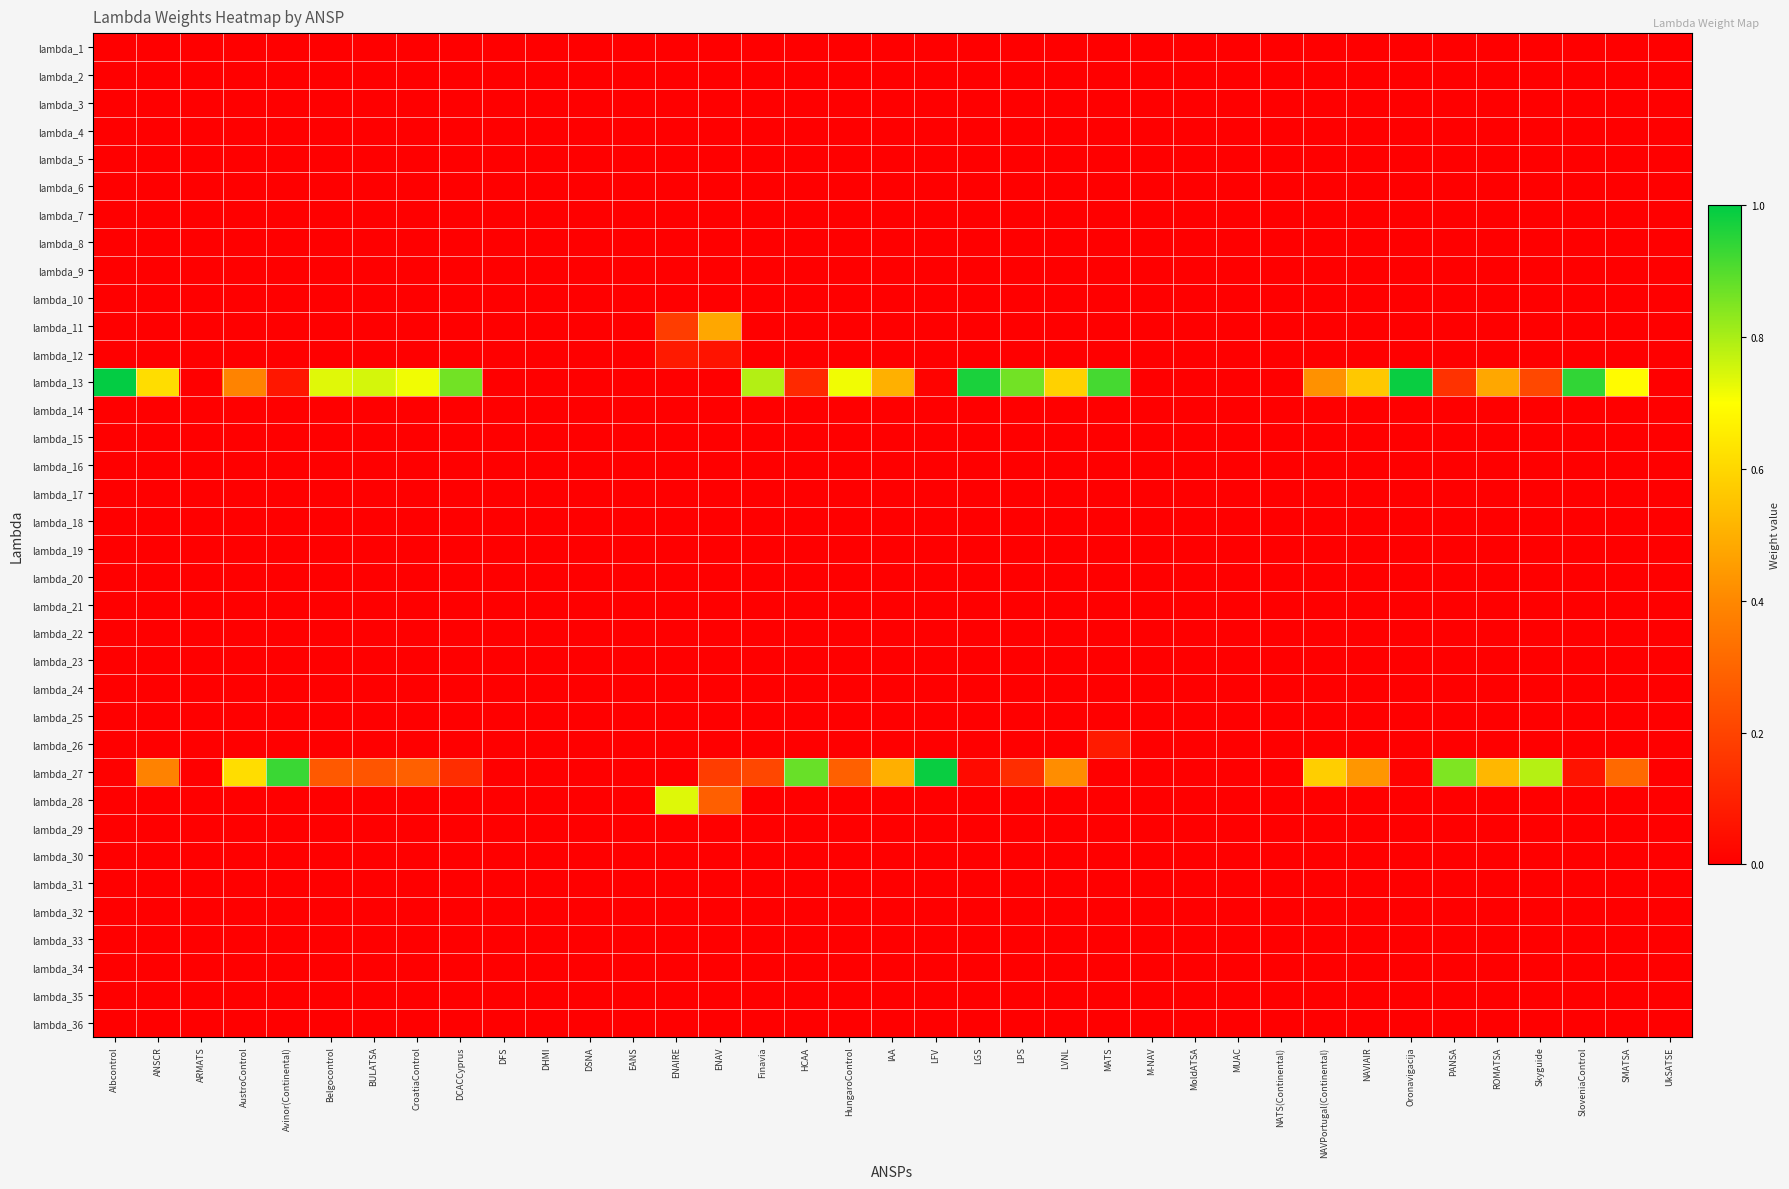

Reading left to right, extract all data points from this chart.

lambda_1: Albcontrol=0.0	ANSCR=0.0	ARMATS=0.0	AustroControl=0.0	Avinor(Continental)=0.0	Belgocontrol=0.0	BULATSA=0.0	CroatiaControl=0.0	DCACCyprus=0.0	DFS=0.0	DHMI=0.0	DSNA=0.0	EANS=0.0	ENAIRE=0.0	ENAV=0.0	Finavia=0.0	HCAA=0.0	HungaroControl=0.0	IAA=0.0	LFV=0.0	LGS=0.0	LPS=0.0	LVNL=0.0	MATS=0.0	M-NAV=0.0	MoldATSA=0.0	MUAC=0.0	NATS(Continental)=0.0	NAVPortugal(Continental)=0.0	NAVIAIR=0.0	Oronavigacija=0.0	PANSA=0.0	ROMATSA=0.0	Skyguide=0.0	SloveniaControl=0.0	SMATSA=0.0	UkSATSE=0.0
lambda_2: Albcontrol=0.0	ANSCR=0.0	ARMATS=0.0	AustroControl=0.0	Avinor(Continental)=0.0	Belgocontrol=0.0	BULATSA=0.0	CroatiaControl=0.0	DCACCyprus=0.0	DFS=0.0	DHMI=0.0	DSNA=0.0	EANS=0.0	ENAIRE=0.0	ENAV=0.0	Finavia=0.0	HCAA=0.0	HungaroControl=0.0	IAA=0.0	LFV=0.0	LGS=0.0	LPS=0.0	LVNL=0.0	MATS=0.0	M-NAV=0.0	MoldATSA=0.0	MUAC=0.0	NATS(Continental)=0.0	NAVPortugal(Continental)=0.0	NAVIAIR=0.0	Oronavigacija=0.0	PANSA=0.0	ROMATSA=0.0	Skyguide=0.0	SloveniaControl=0.0	SMATSA=0.0	UkSATSE=0.0
lambda_3: Albcontrol=0.0	ANSCR=0.0	ARMATS=0.0	AustroControl=0.0	Avinor(Continental)=0.0	Belgocontrol=0.0	BULATSA=0.0	CroatiaControl=0.0	DCACCyprus=0.0	DFS=0.0	DHMI=0.0	DSNA=0.0	EANS=0.0	ENAIRE=0.0	ENAV=0.0	Finavia=0.0	HCAA=0.0	HungaroControl=0.0	IAA=0.0	LFV=0.0	LGS=0.0	LPS=0.0	LVNL=0.0	MATS=0.0	M-NAV=0.0	MoldATSA=0.0	MUAC=0.0	NATS(Continental)=0.0	NAVPortugal(Continental)=0.0	NAVIAIR=0.0	Oronavigacija=0.0	PANSA=0.0	ROMATSA=0.0	Skyguide=0.0	SloveniaControl=0.0	SMATSA=0.0	UkSATSE=0.0
lambda_4: Albcontrol=0.0	ANSCR=0.0	ARMATS=0.0	AustroControl=0.0	Avinor(Continental)=0.0	Belgocontrol=0.0	BULATSA=0.0	CroatiaControl=0.0	DCACCyprus=0.0	DFS=0.0	DHMI=0.0	DSNA=0.0	EANS=0.0	ENAIRE=0.0	ENAV=0.0	Finavia=0.0	HCAA=0.0	HungaroControl=0.0	IAA=0.0	LFV=0.0	LGS=0.0	LPS=0.0	LVNL=0.0	MATS=0.0	M-NAV=0.0	MoldATSA=0.0	MUAC=0.0	NATS(Continental)=0.0	NAVPortugal(Continental)=0.0	NAVIAIR=0.0	Oronavigacija=0.0	PANSA=0.0	ROMATSA=0.0	Skyguide=0.0	SloveniaControl=0.0	SMATSA=0.0	UkSATSE=0.0
lambda_5: Albcontrol=0.0	ANSCR=0.0	ARMATS=0.0	AustroControl=0.0	Avinor(Continental)=0.0	Belgocontrol=0.0	BULATSA=0.0	CroatiaControl=0.0	DCACCyprus=0.0	DFS=0.0	DHMI=0.0	DSNA=0.0	EANS=0.0	ENAIRE=0.0	ENAV=0.0	Finavia=0.0	HCAA=0.0	HungaroControl=0.0	IAA=0.0	LFV=0.0	LGS=0.0	LPS=0.0	LVNL=0.0	MATS=0.0	M-NAV=0.0	MoldATSA=0.0	MUAC=0.0	NATS(Continental)=0.0	NAVPortugal(Continental)=0.0	NAVIAIR=0.0	Oronavigacija=0.0	PANSA=0.0	ROMATSA=0.0	Skyguide=0.0	SloveniaControl=0.0	SMATSA=0.0	UkSATSE=0.0
lambda_6: Albcontrol=0.0	ANSCR=0.0	ARMATS=0.0	AustroControl=0.0	Avinor(Continental)=0.0	Belgocontrol=0.0	BULATSA=0.0	CroatiaControl=0.0	DCACCyprus=0.0	DFS=0.0	DHMI=0.0	DSNA=0.0	EANS=0.0	ENAIRE=0.0	ENAV=0.0	Finavia=0.0	HCAA=0.0	HungaroControl=0.0	IAA=0.0	LFV=0.0	LGS=0.0	LPS=0.0	LVNL=0.0	MATS=0.0	M-NAV=0.0	MoldATSA=0.0	MUAC=0.0	NATS(Continental)=0.0	NAVPortugal(Continental)=0.0	NAVIAIR=0.0	Oronavigacija=0.0	PANSA=0.0	ROMATSA=0.0	Skyguide=0.0	SloveniaControl=0.0	SMATSA=0.0	UkSATSE=0.0
lambda_7: Albcontrol=0.0	ANSCR=0.0	ARMATS=0.0	AustroControl=0.0	Avinor(Continental)=0.0	Belgocontrol=0.0	BULATSA=0.0	CroatiaControl=0.0	DCACCyprus=0.0	DFS=0.0	DHMI=0.0	DSNA=0.0	EANS=0.0	ENAIRE=0.0	ENAV=0.0	Finavia=0.0	HCAA=0.0	HungaroControl=0.0	IAA=0.0	LFV=0.0	LGS=0.0	LPS=0.0	LVNL=0.0	MATS=0.0	M-NAV=0.0	MoldATSA=0.0	MUAC=0.0	NATS(Continental)=0.0	NAVPortugal(Continental)=0.0	NAVIAIR=0.0	Oronavigacija=0.0	PANSA=0.0	ROMATSA=0.0	Skyguide=0.0	SloveniaControl=0.0	SMATSA=0.0	UkSATSE=0.0
lambda_8: Albcontrol=0.0	ANSCR=0.0	ARMATS=0.0	AustroControl=0.0	Avinor(Continental)=0.0	Belgocontrol=0.0	BULATSA=0.0	CroatiaControl=0.0	DCACCyprus=0.0	DFS=0.0	DHMI=0.0	DSNA=0.0	EANS=0.0	ENAIRE=0.0	ENAV=0.0	Finavia=0.0	HCAA=0.0	HungaroControl=0.0	IAA=0.0	LFV=0.0	LGS=0.0	LPS=0.0	LVNL=0.0	MATS=0.0	M-NAV=0.0	MoldATSA=0.0	MUAC=0.0	NATS(Continental)=0.0	NAVPortugal(Continental)=0.0	NAVIAIR=0.0	Oronavigacija=0.0	PANSA=0.0	ROMATSA=0.0	Skyguide=0.0	SloveniaControl=0.0	SMATSA=0.0	UkSATSE=0.0
lambda_9: Albcontrol=0.0	ANSCR=0.0	ARMATS=0.0	AustroControl=0.0	Avinor(Continental)=0.0	Belgocontrol=0.0	BULATSA=0.0	CroatiaControl=0.0	DCACCyprus=0.0	DFS=0.0	DHMI=0.0	DSNA=0.0	EANS=0.0	ENAIRE=0.0	ENAV=0.0	Finavia=0.0	HCAA=0.0	HungaroControl=0.0	IAA=0.0	LFV=0.0	LGS=0.0	LPS=0.0	LVNL=0.0	MATS=0.0	M-NAV=0.0	MoldATSA=0.0	MUAC=0.0	NATS(Continental)=0.0	NAVPortugal(Continental)=0.0	NAVIAIR=0.0	Oronavigacija=0.0	PANSA=0.0	ROMATSA=0.0	Skyguide=0.0	SloveniaControl=0.0	SMATSA=0.0	UkSATSE=0.0
lambda_10: Albcontrol=0.0	ANSCR=0.0	ARMATS=0.0	AustroControl=0.0	Avinor(Continental)=0.0	Belgocontrol=0.0	BULATSA=0.0	CroatiaControl=0.0	DCACCyprus=0.0	DFS=0.0	DHMI=0.0	DSNA=0.0	EANS=0.0	ENAIRE=0.0	ENAV=0.0	Finavia=0.0	HCAA=0.0	HungaroControl=0.0	IAA=0.0	LFV=0.0	LGS=0.0	LPS=0.0	LVNL=0.0	MATS=0.0	M-NAV=0.0	MoldATSA=0.0	MUAC=0.0	NATS(Continental)=0.0	NAVPortugal(Continental)=0.0	NAVIAIR=0.0	Oronavigacija=0.0	PANSA=0.0	ROMATSA=0.0	Skyguide=0.0	SloveniaControl=0.0	SMATSA=0.0	UkSATSE=0.0
lambda_11: Albcontrol=0.0	ANSCR=0.0	ARMATS=0.0	AustroControl=0.0	Avinor(Continental)=0.0	Belgocontrol=0.0	BULATSA=0.0	CroatiaControl=0.0	DCACCyprus=0.0	DFS=0.0	DHMI=0.0	DSNA=0.0	EANS=0.0	ENAIRE=0.2	ENAV=0.5	Finavia=0.0	HCAA=0.0	HungaroControl=0.0	IAA=0.0	LFV=0.0	LGS=0.0	LPS=0.0	LVNL=0.0	MATS=0.0	M-NAV=0.0	MoldATSA=0.0	MUAC=0.0	NATS(Continental)=0.0	NAVPortugal(Continental)=0.0	NAVIAIR=0.0	Oronavigacija=0.0	PANSA=0.0	ROMATSA=0.0	Skyguide=0.0	SloveniaControl=0.0	SMATSA=0.0	UkSATSE=0.0
lambda_12: Albcontrol=0.0	ANSCR=0.0	ARMATS=0.0	AustroControl=0.0	Avinor(Continental)=0.0	Belgocontrol=0.0	BULATSA=0.0	CroatiaControl=0.0	DCACCyprus=0.0	DFS=0.0	DHMI=0.0	DSNA=0.0	EANS=0.0	ENAIRE=0.1	ENAV=0.1	Finavia=0.0	HCAA=0.0	HungaroControl=0.0	IAA=0.0	LFV=0.0	LGS=0.0	LPS=0.0	LVNL=0.0	MATS=0.0	M-NAV=0.0	MoldATSA=0.0	MUAC=0.0	NATS(Continental)=0.0	NAVPortugal(Continental)=0.0	NAVIAIR=0.0	Oronavigacija=0.0	PANSA=0.0	ROMATSA=0.0	Skyguide=0.0	SloveniaControl=0.0	SMATSA=0.0	UkSATSE=0.0
lambda_13: Albcontrol=1.0	ANSCR=0.6	ARMATS=0.0	AustroControl=0.4	Avinor(Continental)=0.1	Belgocontrol=0.7	BULATSA=0.7	CroatiaControl=0.7	DCACCyprus=0.9	DFS=0.0	DHMI=0.0	DSNA=0.0	EANS=0.0	ENAIRE=0.0	ENAV=0.0	Finavia=0.8	HCAA=0.1	HungaroControl=0.7	IAA=0.5	LFV=0.0	LGS=1.0	LPS=0.9	LVNL=0.6	MATS=0.9	M-NAV=0.0	MoldATSA=0.0	MUAC=0.0	NATS(Continental)=0.0	NAVPortugal(Continental)=0.4	NAVIAIR=0.6	Oronavigacija=1.0	PANSA=0.1	ROMATSA=0.5	Skyguide=0.2	SloveniaControl=0.9	SMATSA=0.7	UkSATSE=0.0
lambda_14: Albcontrol=0.0	ANSCR=0.0	ARMATS=0.0	AustroControl=0.0	Avinor(Continental)=0.0	Belgocontrol=0.0	BULATSA=0.0	CroatiaControl=0.0	DCACCyprus=0.0	DFS=0.0	DHMI=0.0	DSNA=0.0	EANS=0.0	ENAIRE=0.0	ENAV=0.0	Finavia=0.0	HCAA=0.0	HungaroControl=0.0	IAA=0.0	LFV=0.0	LGS=0.0	LPS=0.0	LVNL=0.0	MATS=0.0	M-NAV=0.0	MoldATSA=0.0	MUAC=0.0	NATS(Continental)=0.0	NAVPortugal(Continental)=0.0	NAVIAIR=0.0	Oronavigacija=0.0	PANSA=0.0	ROMATSA=0.0	Skyguide=0.0	SloveniaControl=0.0	SMATSA=0.0	UkSATSE=0.0
lambda_15: Albcontrol=0.0	ANSCR=0.0	ARMATS=0.0	AustroControl=0.0	Avinor(Continental)=0.0	Belgocontrol=0.0	BULATSA=0.0	CroatiaControl=0.0	DCACCyprus=0.0	DFS=0.0	DHMI=0.0	DSNA=0.0	EANS=0.0	ENAIRE=0.0	ENAV=0.0	Finavia=0.0	HCAA=0.0	HungaroControl=0.0	IAA=0.0	LFV=0.0	LGS=0.0	LPS=0.0	LVNL=0.0	MATS=0.0	M-NAV=0.0	MoldATSA=0.0	MUAC=0.0	NATS(Continental)=0.0	NAVPortugal(Continental)=0.0	NAVIAIR=0.0	Oronavigacija=0.0	PANSA=0.0	ROMATSA=0.0	Skyguide=0.0	SloveniaControl=0.0	SMATSA=0.0	UkSATSE=0.0
lambda_16: Albcontrol=0.0	ANSCR=0.0	ARMATS=0.0	AustroControl=0.0	Avinor(Continental)=0.0	Belgocontrol=0.0	BULATSA=0.0	CroatiaControl=0.0	DCACCyprus=0.0	DFS=0.0	DHMI=0.0	DSNA=0.0	EANS=0.0	ENAIRE=0.0	ENAV=0.0	Finavia=0.0	HCAA=0.0	HungaroControl=0.0	IAA=0.0	LFV=0.0	LGS=0.0	LPS=0.0	LVNL=0.0	MATS=0.0	M-NAV=0.0	MoldATSA=0.0	MUAC=0.0	NATS(Continental)=0.0	NAVPortugal(Continental)=0.0	NAVIAIR=0.0	Oronavigacija=0.0	PANSA=0.0	ROMATSA=0.0	Skyguide=0.0	SloveniaControl=0.0	SMATSA=0.0	UkSATSE=0.0
lambda_17: Albcontrol=0.0	ANSCR=0.0	ARMATS=0.0	AustroControl=0.0	Avinor(Continental)=0.0	Belgocontrol=0.0	BULATSA=0.0	CroatiaControl=0.0	DCACCyprus=0.0	DFS=0.0	DHMI=0.0	DSNA=0.0	EANS=0.0	ENAIRE=0.0	ENAV=0.0	Finavia=0.0	HCAA=0.0	HungaroControl=0.0	IAA=0.0	LFV=0.0	LGS=0.0	LPS=0.0	LVNL=0.0	MATS=0.0	M-NAV=0.0	MoldATSA=0.0	MUAC=0.0	NATS(Continental)=0.0	NAVPortugal(Continental)=0.0	NAVIAIR=0.0	Oronavigacija=0.0	PANSA=0.0	ROMATSA=0.0	Skyguide=0.0	SloveniaControl=0.0	SMATSA=0.0	UkSATSE=0.0
lambda_18: Albcontrol=0.0	ANSCR=0.0	ARMATS=0.0	AustroControl=0.0	Avinor(Continental)=0.0	Belgocontrol=0.0	BULATSA=0.0	CroatiaControl=0.0	DCACCyprus=0.0	DFS=0.0	DHMI=0.0	DSNA=0.0	EANS=0.0	ENAIRE=0.0	ENAV=0.0	Finavia=0.0	HCAA=0.0	HungaroControl=0.0	IAA=0.0	LFV=0.0	LGS=0.0	LPS=0.0	LVNL=0.0	MATS=0.0	M-NAV=0.0	MoldATSA=0.0	MUAC=0.0	NATS(Continental)=0.0	NAVPortugal(Continental)=0.0	NAVIAIR=0.0	Oronavigacija=0.0	PANSA=0.0	ROMATSA=0.0	Skyguide=0.0	SloveniaControl=0.0	SMATSA=0.0	UkSATSE=0.0
lambda_19: Albcontrol=0.0	ANSCR=0.0	ARMATS=0.0	AustroControl=0.0	Avinor(Continental)=0.0	Belgocontrol=0.0	BULATSA=0.0	CroatiaControl=0.0	DCACCyprus=0.0	DFS=0.0	DHMI=0.0	DSNA=0.0	EANS=0.0	ENAIRE=0.0	ENAV=0.0	Finavia=0.0	HCAA=0.0	HungaroControl=0.0	IAA=0.0	LFV=0.0	LGS=0.0	LPS=0.0	LVNL=0.0	MATS=0.0	M-NAV=0.0	MoldATSA=0.0	MUAC=0.0	NATS(Continental)=0.0	NAVPortugal(Continental)=0.0	NAVIAIR=0.0	Oronavigacija=0.0	PANSA=0.0	ROMATSA=0.0	Skyguide=0.0	SloveniaControl=0.0	SMATSA=0.0	UkSATSE=0.0
lambda_20: Albcontrol=0.0	ANSCR=0.0	ARMATS=0.0	AustroControl=0.0	Avinor(Continental)=0.0	Belgocontrol=0.0	BULATSA=0.0	CroatiaControl=0.0	DCACCyprus=0.0	DFS=0.0	DHMI=0.0	DSNA=0.0	EANS=0.0	ENAIRE=0.0	ENAV=0.0	Finavia=0.0	HCAA=0.0	HungaroControl=0.0	IAA=0.0	LFV=0.0	LGS=0.0	LPS=0.0	LVNL=0.0	MATS=0.0	M-NAV=0.0	MoldATSA=0.0	MUAC=0.0	NATS(Continental)=0.0	NAVPortugal(Continental)=0.0	NAVIAIR=0.0	Oronavigacija=0.0	PANSA=0.0	ROMATSA=0.0	Skyguide=0.0	SloveniaControl=0.0	SMATSA=0.0	UkSATSE=0.0
lambda_21: Albcontrol=0.0	ANSCR=0.0	ARMATS=0.0	AustroControl=0.0	Avinor(Continental)=0.0	Belgocontrol=0.0	BULATSA=0.0	CroatiaControl=0.0	DCACCyprus=0.0	DFS=0.0	DHMI=0.0	DSNA=0.0	EANS=0.0	ENAIRE=0.0	ENAV=0.0	Finavia=0.0	HCAA=0.0	HungaroControl=0.0	IAA=0.0	LFV=0.0	LGS=0.0	LPS=0.0	LVNL=0.0	MATS=0.0	M-NAV=0.0	MoldATSA=0.0	MUAC=0.0	NATS(Continental)=0.0	NAVPortugal(Continental)=0.0	NAVIAIR=0.0	Oronavigacija=0.0	PANSA=0.0	ROMATSA=0.0	Skyguide=0.0	SloveniaControl=0.0	SMATSA=0.0	UkSATSE=0.0
lambda_22: Albcontrol=0.0	ANSCR=0.0	ARMATS=0.0	AustroControl=0.0	Avinor(Continental)=0.0	Belgocontrol=0.0	BULATSA=0.0	CroatiaControl=0.0	DCACCyprus=0.0	DFS=0.0	DHMI=0.0	DSNA=0.0	EANS=0.0	ENAIRE=0.0	ENAV=0.0	Finavia=0.0	HCAA=0.0	HungaroControl=0.0	IAA=0.0	LFV=0.0	LGS=0.0	LPS=0.0	LVNL=0.0	MATS=0.0	M-NAV=0.0	MoldATSA=0.0	MUAC=0.0	NATS(Continental)=0.0	NAVPortugal(Continental)=0.0	NAVIAIR=0.0	Oronavigacija=0.0	PANSA=0.0	ROMATSA=0.0	Skyguide=0.0	SloveniaControl=0.0	SMATSA=0.0	UkSATSE=0.0
lambda_23: Albcontrol=0.0	ANSCR=0.0	ARMATS=0.0	AustroControl=0.0	Avinor(Continental)=0.0	Belgocontrol=0.0	BULATSA=0.0	CroatiaControl=0.0	DCACCyprus=0.0	DFS=0.0	DHMI=0.0	DSNA=0.0	EANS=0.0	ENAIRE=0.0	ENAV=0.0	Finavia=0.0	HCAA=0.0	HungaroControl=0.0	IAA=0.0	LFV=0.0	LGS=0.0	LPS=0.0	LVNL=0.0	MATS=0.0	M-NAV=0.0	MoldATSA=0.0	MUAC=0.0	NATS(Continental)=0.0	NAVPortugal(Continental)=0.0	NAVIAIR=0.0	Oronavigacija=0.0	PANSA=0.0	ROMATSA=0.0	Skyguide=0.0	SloveniaControl=0.0	SMATSA=0.0	UkSATSE=0.0
lambda_24: Albcontrol=0.0	ANSCR=0.0	ARMATS=0.0	AustroControl=0.0	Avinor(Continental)=0.0	Belgocontrol=0.0	BULATSA=0.0	CroatiaControl=0.0	DCACCyprus=0.0	DFS=0.0	DHMI=0.0	DSNA=0.0	EANS=0.0	ENAIRE=0.0	ENAV=0.0	Finavia=0.0	HCAA=0.0	HungaroControl=0.0	IAA=0.0	LFV=0.0	LGS=0.0	LPS=0.0	LVNL=0.0	MATS=0.0	M-NAV=0.0	MoldATSA=0.0	MUAC=0.0	NATS(Continental)=0.0	NAVPortugal(Continental)=0.0	NAVIAIR=0.0	Oronavigacija=0.0	PANSA=0.0	ROMATSA=0.0	Skyguide=0.0	SloveniaControl=0.0	SMATSA=0.0	UkSATSE=0.0
lambda_25: Albcontrol=0.0	ANSCR=0.0	ARMATS=0.0	AustroControl=0.0	Avinor(Continental)=0.0	Belgocontrol=0.0	BULATSA=0.0	CroatiaControl=0.0	DCACCyprus=0.0	DFS=0.0	DHMI=0.0	DSNA=0.0	EANS=0.0	ENAIRE=0.0	ENAV=0.0	Finavia=0.0	HCAA=0.0	HungaroControl=0.0	IAA=0.0	LFV=0.0	LGS=0.0	LPS=0.0	LVNL=0.0	MATS=0.0	M-NAV=0.0	MoldATSA=0.0	MUAC=0.0	NATS(Continental)=0.0	NAVPortugal(Continental)=0.0	NAVIAIR=0.0	Oronavigacija=0.0	PANSA=0.0	ROMATSA=0.0	Skyguide=0.0	SloveniaControl=0.0	SMATSA=0.0	UkSATSE=0.0
lambda_26: Albcontrol=0.0	ANSCR=0.0	ARMATS=0.0	AustroControl=0.0	Avinor(Continental)=0.0	Belgocontrol=0.0	BULATSA=0.0	CroatiaControl=0.0	DCACCyprus=0.0	DFS=0.0	DHMI=0.0	DSNA=0.0	EANS=0.0	ENAIRE=0.0	ENAV=0.0	Finavia=0.0	HCAA=0.0	HungaroControl=0.0	IAA=0.0	LFV=0.0	LGS=0.0	LPS=0.0	LVNL=0.0	MATS=0.1	M-NAV=0.0	MoldATSA=0.0	MUAC=0.0	NATS(Continental)=0.0	NAVPortugal(Continental)=0.0	NAVIAIR=0.0	Oronavigacija=0.0	PANSA=0.0	ROMATSA=0.0	Skyguide=0.0	SloveniaControl=0.0	SMATSA=0.0	UkSATSE=0.0
lambda_27: Albcontrol=0.0	ANSCR=0.4	ARMATS=0.0	AustroControl=0.6	Avinor(Continental)=0.9	Belgocontrol=0.3	BULATSA=0.3	CroatiaControl=0.3	DCACCyprus=0.1	DFS=0.0	DHMI=0.0	DSNA=0.0	EANS=0.0	ENAIRE=0.0	ENAV=0.2	Finavia=0.2	HCAA=0.9	HungaroControl=0.3	IAA=0.5	LFV=1.0	LGS=0.0	LPS=0.1	LVNL=0.4	MATS=0.0	M-NAV=0.0	MoldATSA=0.0	MUAC=0.0	NATS(Continental)=0.0	NAVPortugal(Continental)=0.6	NAVIAIR=0.4	Oronavigacija=0.0	PANSA=0.9	ROMATSA=0.5	Skyguide=0.8	SloveniaControl=0.1	SMATSA=0.3	UkSATSE=0.0
lambda_28: Albcontrol=0.0	ANSCR=0.0	ARMATS=0.0	AustroControl=0.0	Avinor(Continental)=0.0	Belgocontrol=0.0	BULATSA=0.0	CroatiaControl=0.0	DCACCyprus=0.0	DFS=0.0	DHMI=0.0	DSNA=0.0	EANS=0.0	ENAIRE=0.7	ENAV=0.3	Finavia=0.0	HCAA=0.0	HungaroControl=0.0	IAA=0.0	LFV=0.0	LGS=0.0	LPS=0.0	LVNL=0.0	MATS=0.0	M-NAV=0.0	MoldATSA=0.0	MUAC=0.0	NATS(Continental)=0.0	NAVPortugal(Continental)=0.0	NAVIAIR=0.0	Oronavigacija=0.0	PANSA=0.0	ROMATSA=0.0	Skyguide=0.0	SloveniaControl=0.0	SMATSA=0.0	UkSATSE=0.0
lambda_29: Albcontrol=0.0	ANSCR=0.0	ARMATS=0.0	AustroControl=0.0	Avinor(Continental)=0.0	Belgocontrol=0.0	BULATSA=0.0	CroatiaControl=0.0	DCACCyprus=0.0	DFS=0.0	DHMI=0.0	DSNA=0.0	EANS=0.0	ENAIRE=0.0	ENAV=0.0	Finavia=0.0	HCAA=0.0	HungaroControl=0.0	IAA=0.0	LFV=0.0	LGS=0.0	LPS=0.0	LVNL=0.0	MATS=0.0	M-NAV=0.0	MoldATSA=0.0	MUAC=0.0	NATS(Continental)=0.0	NAVPortugal(Continental)=0.0	NAVIAIR=0.0	Oronavigacija=0.0	PANSA=0.0	ROMATSA=0.0	Skyguide=0.0	SloveniaControl=0.0	SMATSA=0.0	UkSATSE=0.0
lambda_30: Albcontrol=0.0	ANSCR=0.0	ARMATS=0.0	AustroControl=0.0	Avinor(Continental)=0.0	Belgocontrol=0.0	BULATSA=0.0	CroatiaControl=0.0	DCACCyprus=0.0	DFS=0.0	DHMI=0.0	DSNA=0.0	EANS=0.0	ENAIRE=0.0	ENAV=0.0	Finavia=0.0	HCAA=0.0	HungaroControl=0.0	IAA=0.0	LFV=0.0	LGS=0.0	LPS=0.0	LVNL=0.0	MATS=0.0	M-NAV=0.0	MoldATSA=0.0	MUAC=0.0	NATS(Continental)=0.0	NAVPortugal(Continental)=0.0	NAVIAIR=0.0	Oronavigacija=0.0	PANSA=0.0	ROMATSA=0.0	Skyguide=0.0	SloveniaControl=0.0	SMATSA=0.0	UkSATSE=0.0
lambda_31: Albcontrol=0.0	ANSCR=0.0	ARMATS=0.0	AustroControl=0.0	Avinor(Continental)=0.0	Belgocontrol=0.0	BULATSA=0.0	CroatiaControl=0.0	DCACCyprus=0.0	DFS=0.0	DHMI=0.0	DSNA=0.0	EANS=0.0	ENAIRE=0.0	ENAV=0.0	Finavia=0.0	HCAA=0.0	HungaroControl=0.0	IAA=0.0	LFV=0.0	LGS=0.0	LPS=0.0	LVNL=0.0	MATS=0.0	M-NAV=0.0	MoldATSA=0.0	MUAC=0.0	NATS(Continental)=0.0	NAVPortugal(Continental)=0.0	NAVIAIR=0.0	Oronavigacija=0.0	PANSA=0.0	ROMATSA=0.0	Skyguide=0.0	SloveniaControl=0.0	SMATSA=0.0	UkSATSE=0.0
lambda_32: Albcontrol=0.0	ANSCR=0.0	ARMATS=0.0	AustroControl=0.0	Avinor(Continental)=0.0	Belgocontrol=0.0	BULATSA=0.0	CroatiaControl=0.0	DCACCyprus=0.0	DFS=0.0	DHMI=0.0	DSNA=0.0	EANS=0.0	ENAIRE=0.0	ENAV=0.0	Finavia=0.0	HCAA=0.0	HungaroControl=0.0	IAA=0.0	LFV=0.0	LGS=0.0	LPS=0.0	LVNL=0.0	MATS=0.0	M-NAV=0.0	MoldATSA=0.0	MUAC=0.0	NATS(Continental)=0.0	NAVPortugal(Continental)=0.0	NAVIAIR=0.0	Oronavigacija=0.0	PANSA=0.0	ROMATSA=0.0	Skyguide=0.0	SloveniaControl=0.0	SMATSA=0.0	UkSATSE=0.0
lambda_33: Albcontrol=0.0	ANSCR=0.0	ARMATS=0.0	AustroControl=0.0	Avinor(Continental)=0.0	Belgocontrol=0.0	BULATSA=0.0	CroatiaControl=0.0	DCACCyprus=0.0	DFS=0.0	DHMI=0.0	DSNA=0.0	EANS=0.0	ENAIRE=0.0	ENAV=0.0	Finavia=0.0	HCAA=0.0	HungaroControl=0.0	IAA=0.0	LFV=0.0	LGS=0.0	LPS=0.0	LVNL=0.0	MATS=0.0	M-NAV=0.0	MoldATSA=0.0	MUAC=0.0	NATS(Continental)=0.0	NAVPortugal(Continental)=0.0	NAVIAIR=0.0	Oronavigacija=0.0	PANSA=0.0	ROMATSA=0.0	Skyguide=0.0	SloveniaControl=0.0	SMATSA=0.0	UkSATSE=0.0
lambda_34: Albcontrol=0.0	ANSCR=0.0	ARMATS=0.0	AustroControl=0.0	Avinor(Continental)=0.0	Belgocontrol=0.0	BULATSA=0.0	CroatiaControl=0.0	DCACCyprus=0.0	DFS=0.0	DHMI=0.0	DSNA=0.0	EANS=0.0	ENAIRE=0.0	ENAV=0.0	Finavia=0.0	HCAA=0.0	HungaroControl=0.0	IAA=0.0	LFV=0.0	LGS=0.0	LPS=0.0	LVNL=0.0	MATS=0.0	M-NAV=0.0	MoldATSA=0.0	MUAC=0.0	NATS(Continental)=0.0	NAVPortugal(Continental)=0.0	NAVIAIR=0.0	Oronavigacija=0.0	PANSA=0.0	ROMATSA=0.0	Skyguide=0.0	SloveniaControl=0.0	SMATSA=0.0	UkSATSE=0.0
lambda_35: Albcontrol=0.0	ANSCR=0.0	ARMATS=0.0	AustroControl=0.0	Avinor(Continental)=0.0	Belgocontrol=0.0	BULATSA=0.0	CroatiaControl=0.0	DCACCyprus=0.0	DFS=0.0	DHMI=0.0	DSNA=0.0	EANS=0.0	ENAIRE=0.0	ENAV=0.0	Finavia=0.0	HCAA=0.0	HungaroControl=0.0	IAA=0.0	LFV=0.0	LGS=0.0	LPS=0.0	LVNL=0.0	MATS=0.0	M-NAV=0.0	MoldATSA=0.0	MUAC=0.0	NATS(Continental)=0.0	NAVPortugal(Continental)=0.0	NAVIAIR=0.0	Oronavigacija=0.0	PANSA=0.0	ROMATSA=0.0	Skyguide=0.0	SloveniaControl=0.0	SMATSA=0.0	UkSATSE=0.0
lambda_36: Albcontrol=0.0	ANSCR=0.0	ARMATS=0.0	AustroControl=0.0	Avinor(Continental)=0.0	Belgocontrol=0.0	BULATSA=0.0	CroatiaControl=0.0	DCACCyprus=0.0	DFS=0.0	DHMI=0.0	DSNA=0.0	EANS=0.0	ENAIRE=0.0	ENAV=0.0	Finavia=0.0	HCAA=0.0	HungaroControl=0.0	IAA=0.0	LFV=0.0	LGS=0.0	LPS=0.0	LVNL=0.0	MATS=0.0	M-NAV=0.0	MoldATSA=0.0	MUAC=0.0	NATS(Continental)=0.0	NAVPortugal(Continental)=0.0	NAVIAIR=0.0	Oronavigacija=0.0	PANSA=0.0	ROMATSA=0.0	Skyguide=0.0	SloveniaControl=0.0	SMATSA=0.0	UkSATSE=0.0